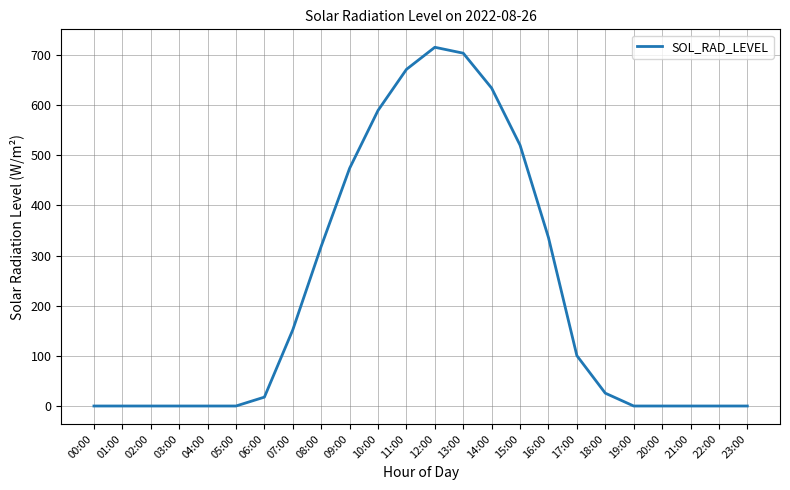

Approximately how many times larger is the value at 09:00 compared to 12:00?

0.7